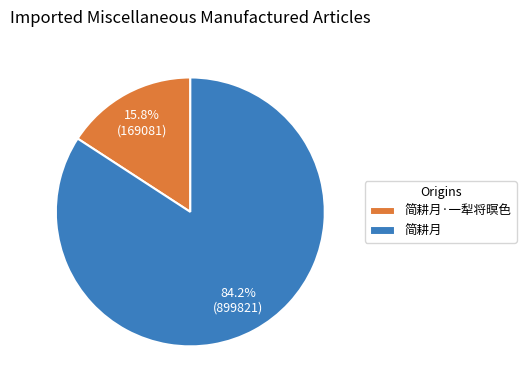

What is the majority slice?

简耕月